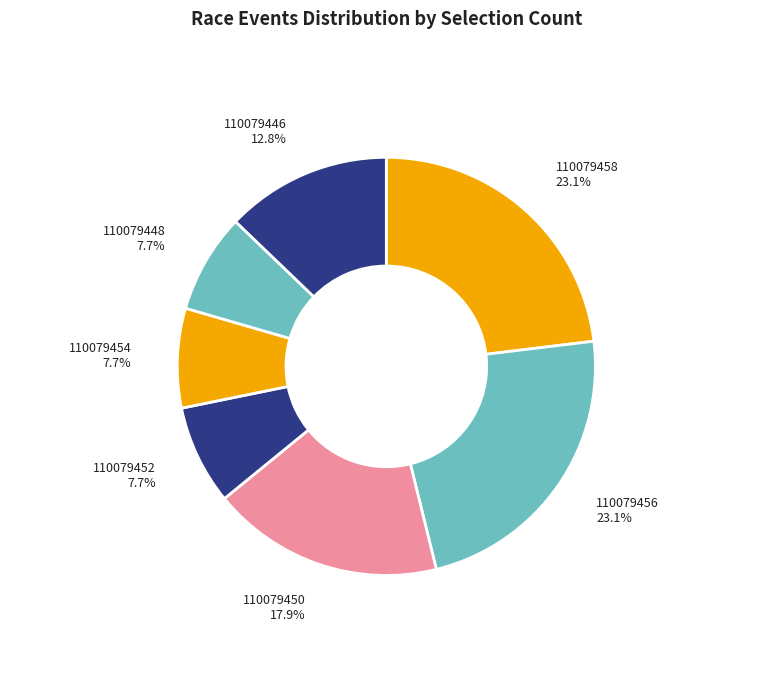

Count the number of slices in the pie.

7